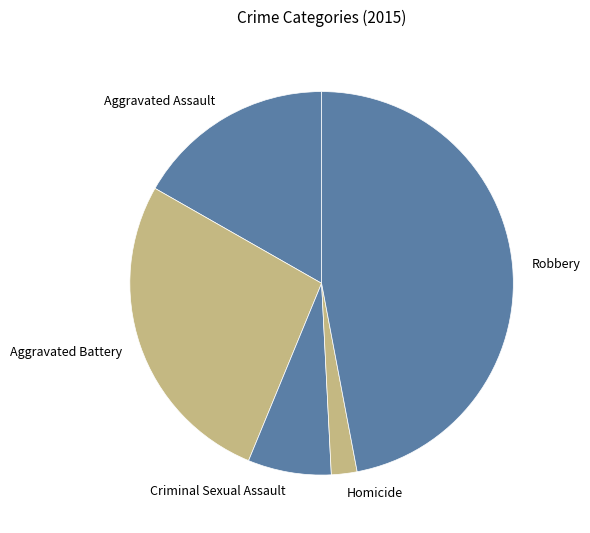

How many segments does this pie chart have?

5